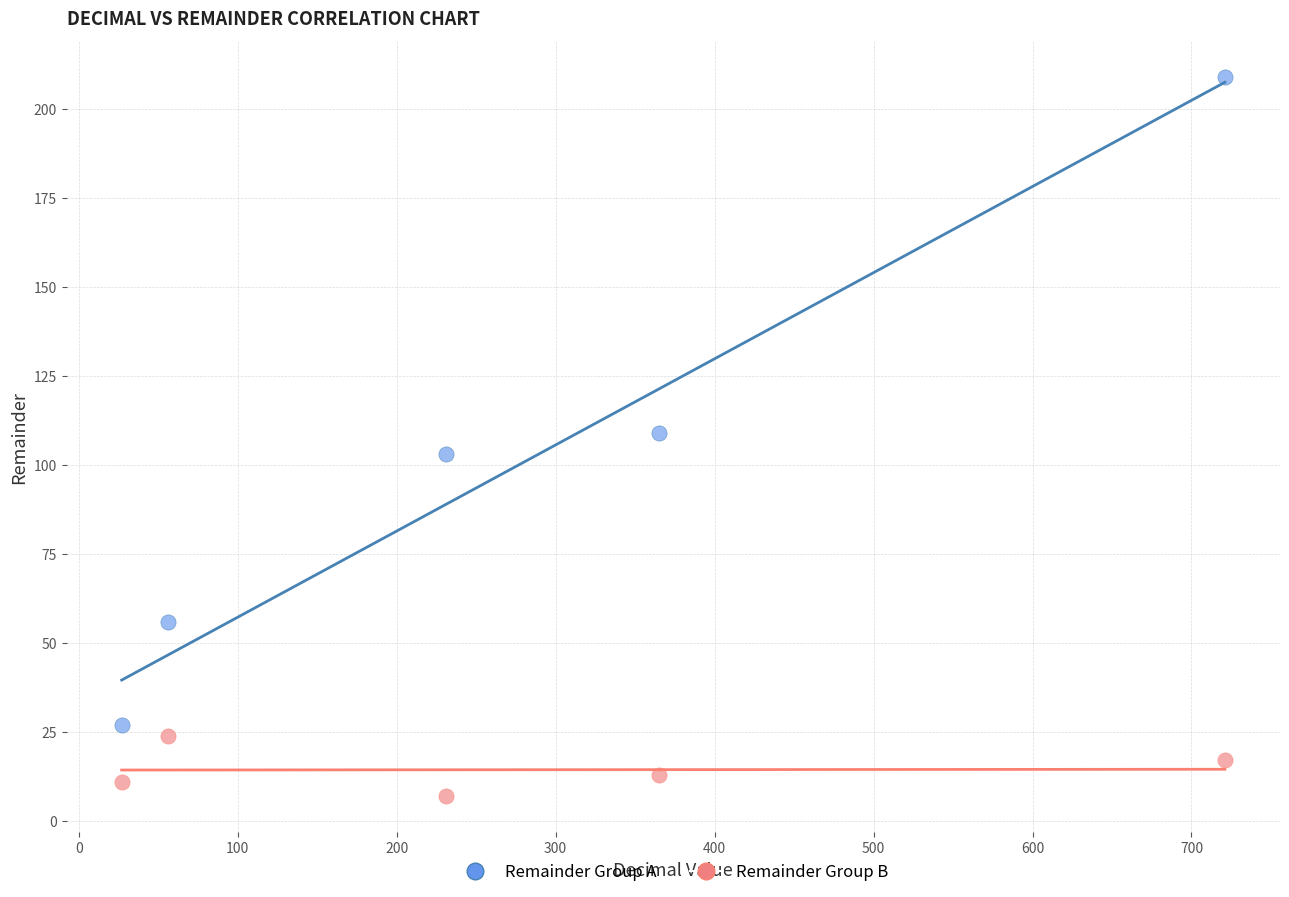

In the Remainder Group A series, what Y value is closest to 118?

109